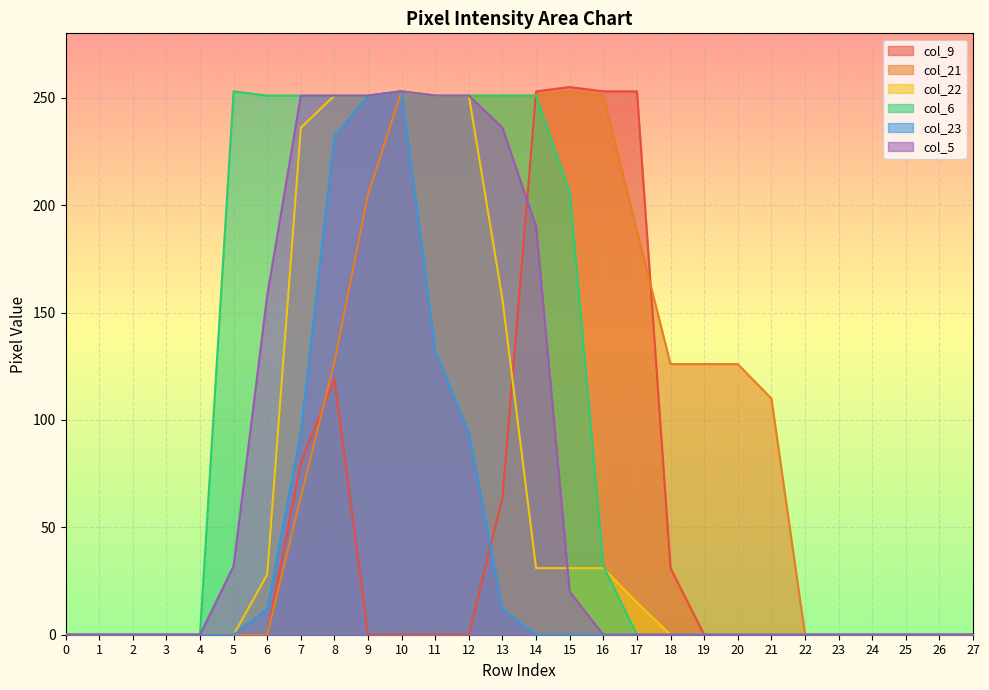

How many series are shown in this chart?

6